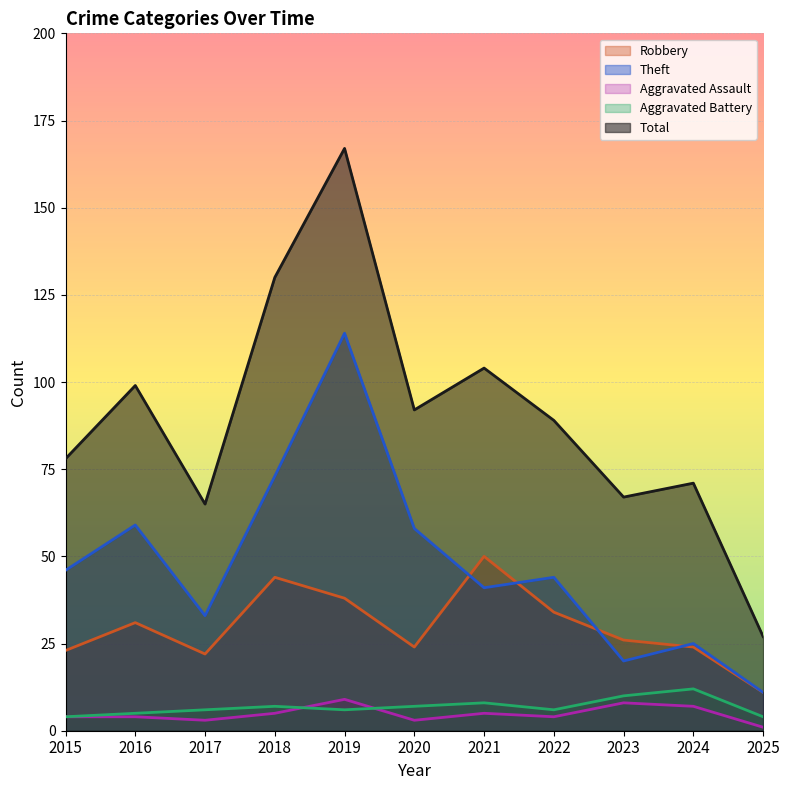

Which series has the largest total across all categories?

Total